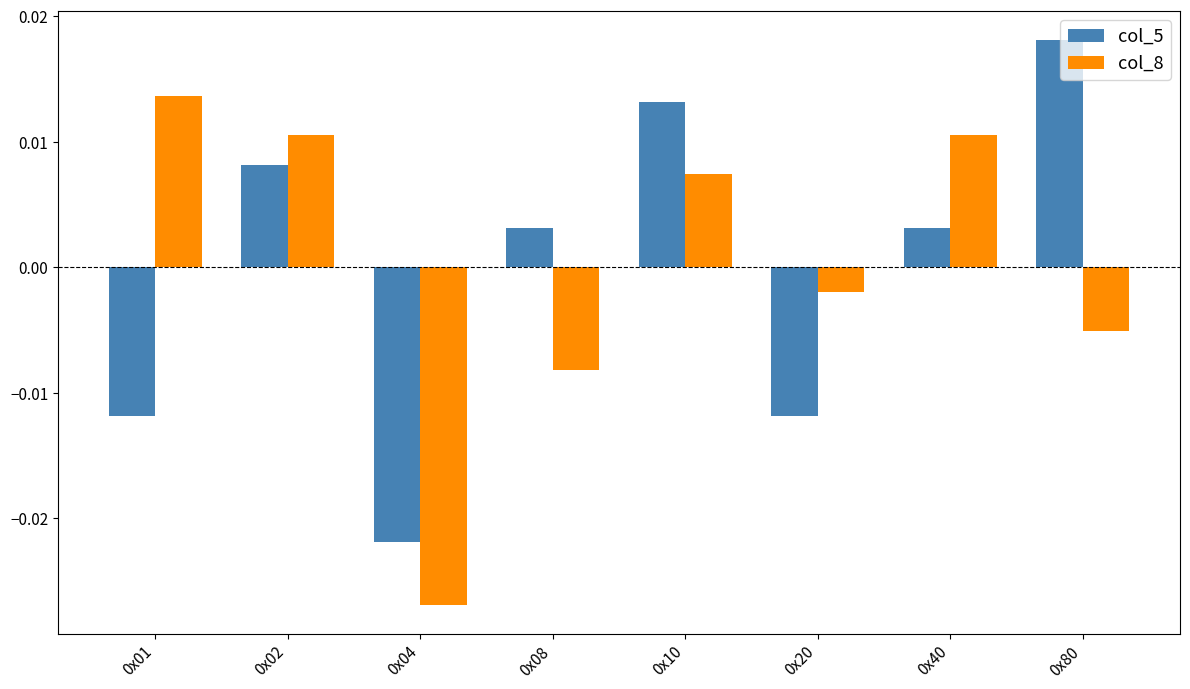

Which series changed the most between 0x01 and 0x20?

col_8